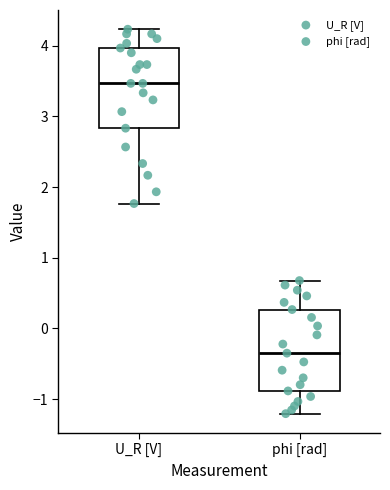

Which box's median line is the lowest?

phi [rad]